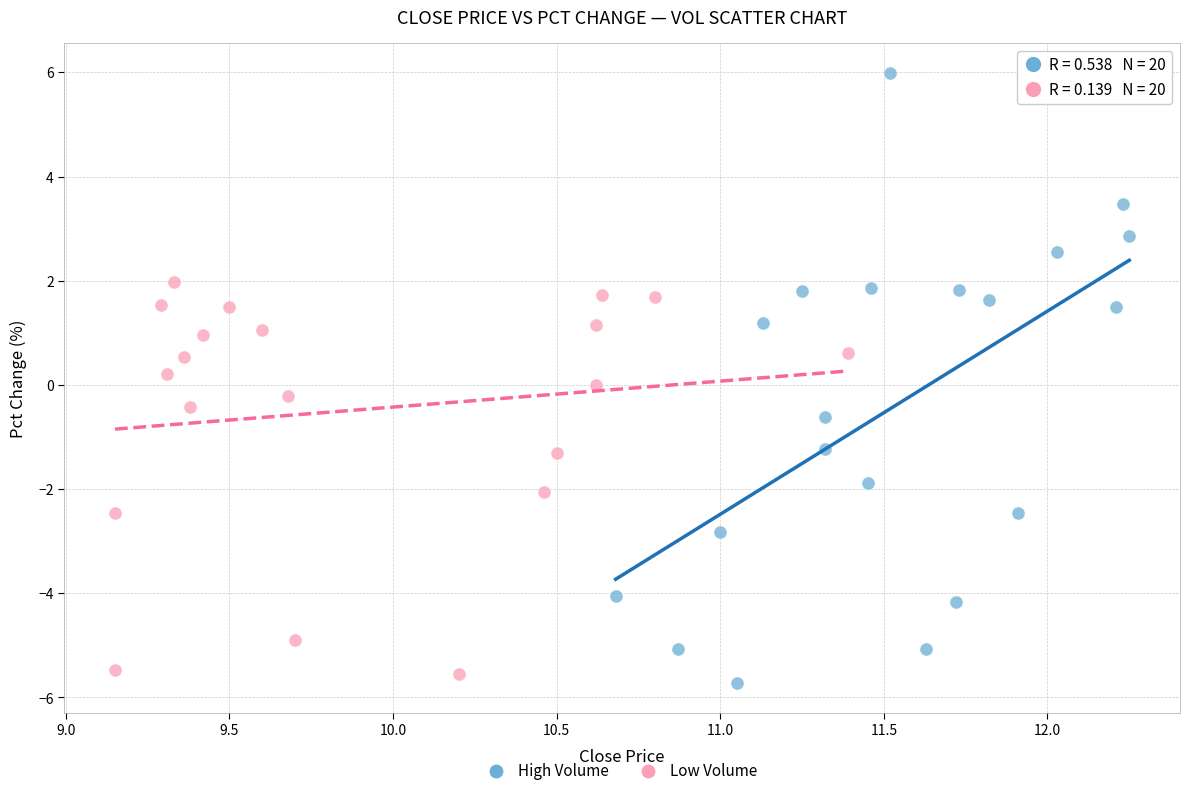

Which series contains the lowest Y value?

High Volume